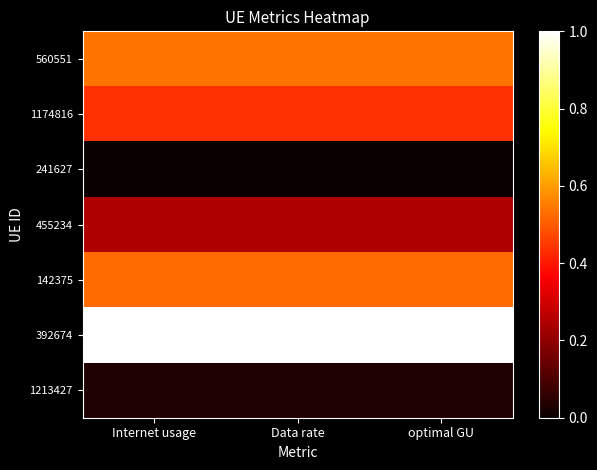

Reading left to right, transcribe all the data shown in this chart.

560551: Internet usage=0.5	Data rate=0.5	optimal GU=0.5
1174816: Internet usage=0.4	Data rate=0.4	optimal GU=0.4
241627: Internet usage=0.0	Data rate=0.0	optimal GU=0.0
455234: Internet usage=0.2	Data rate=0.2	optimal GU=0.2
142375: Internet usage=0.5	Data rate=0.5	optimal GU=0.5
392674: Internet usage=1.0	Data rate=1.0	optimal GU=1.0
1213427: Internet usage=0.0	Data rate=0.0	optimal GU=0.0